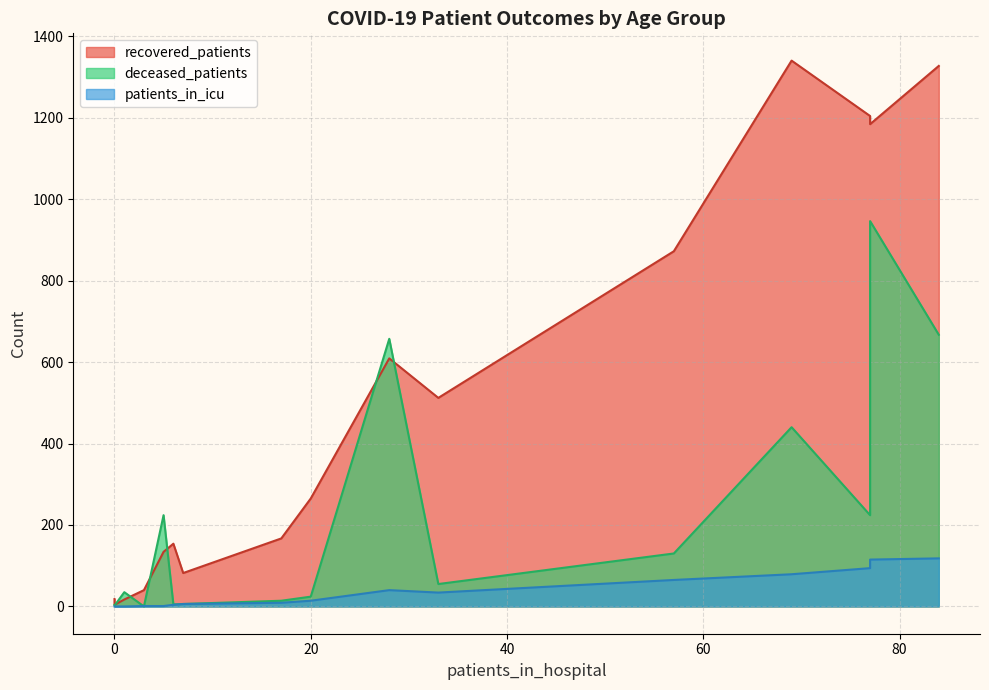

What are all the series names shown in the legend?

recovered_patients, deceased_patients, patients_in_icu